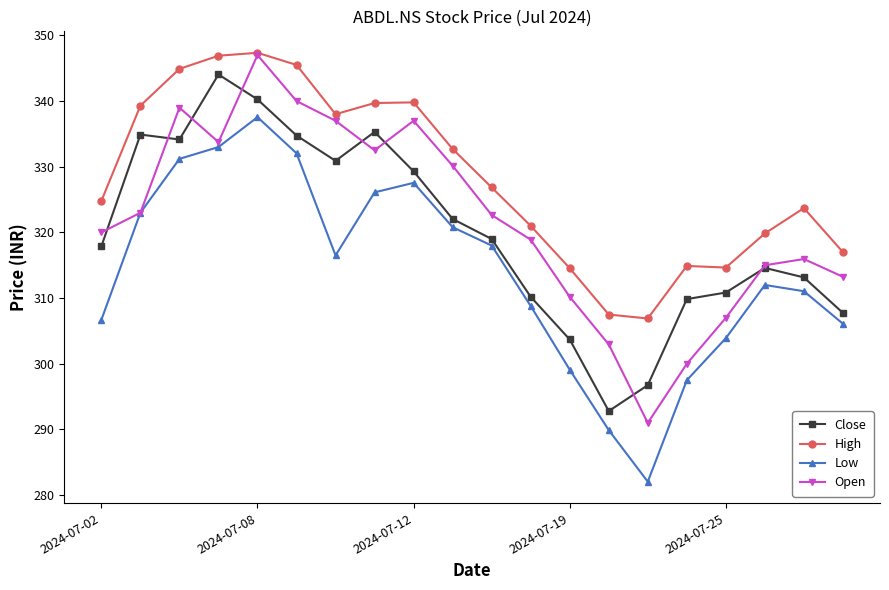

Is this an area chart (filled region under the line)?

No